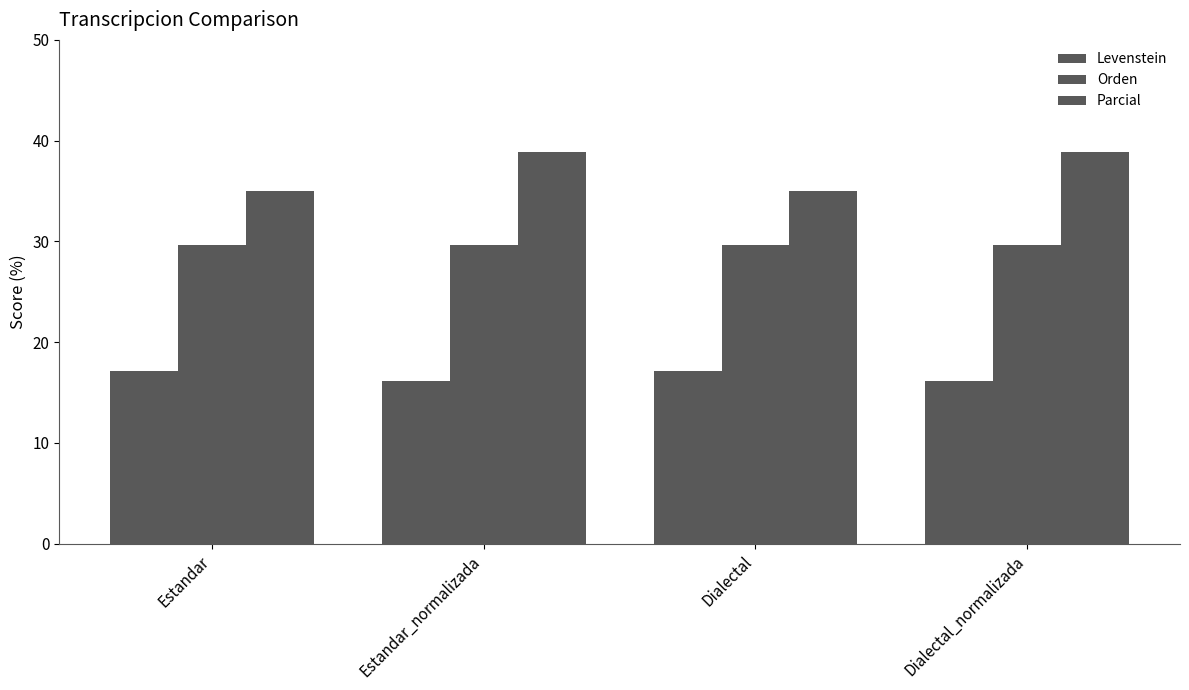

Reading right to left, transcribe all the data shown in this chart.

Levenstein: Dialectal_normalizada=16.1	Dialectal=17.1	Estandar_normalizada=16.1	Estandar=17.1
Orden: Dialectal_normalizada=29.6	Dialectal=29.6	Estandar_normalizada=29.6	Estandar=29.6
Parcial: Dialectal_normalizada=38.9	Dialectal=35.0	Estandar_normalizada=38.9	Estandar=35.0